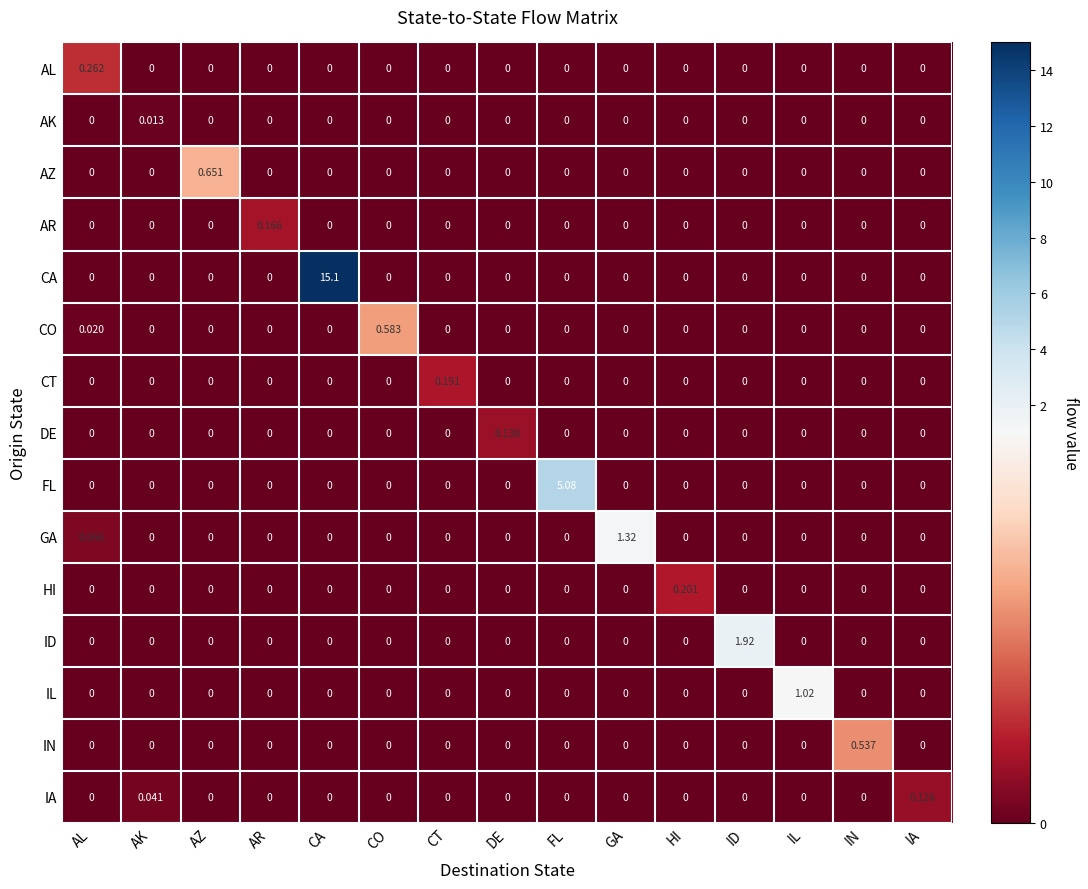

Which series changed the most between AK and AR?

AR